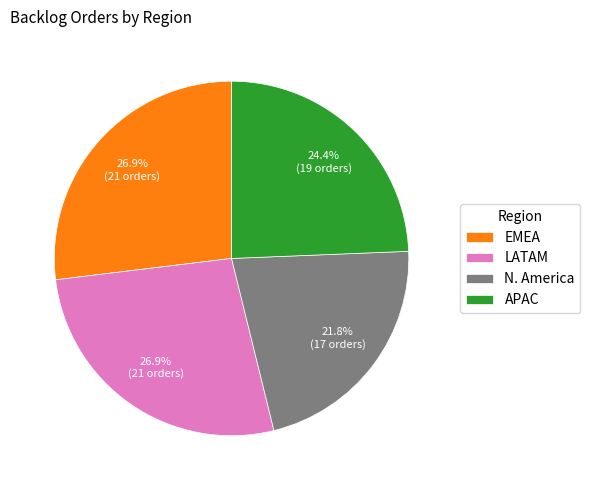

Combined, what portion of the pie is N. America and APAC?

46.2%